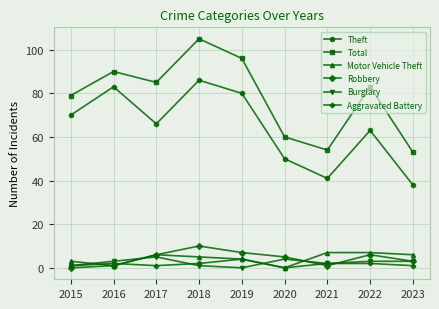

List the series in order of their peak value, lowest first.

Aggravated Battery, Burglary, Motor Vehicle Theft, Robbery, Theft, Total